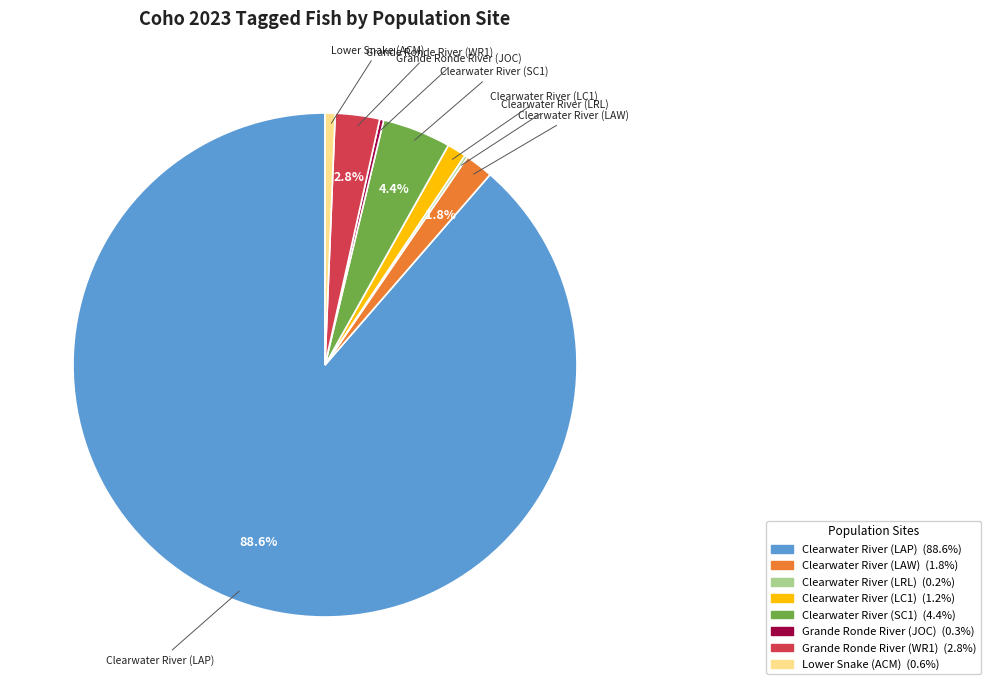

What is the ratio of the value at Clearwater River (LC1) to the value at Clearwater River (LAW)?

0.7